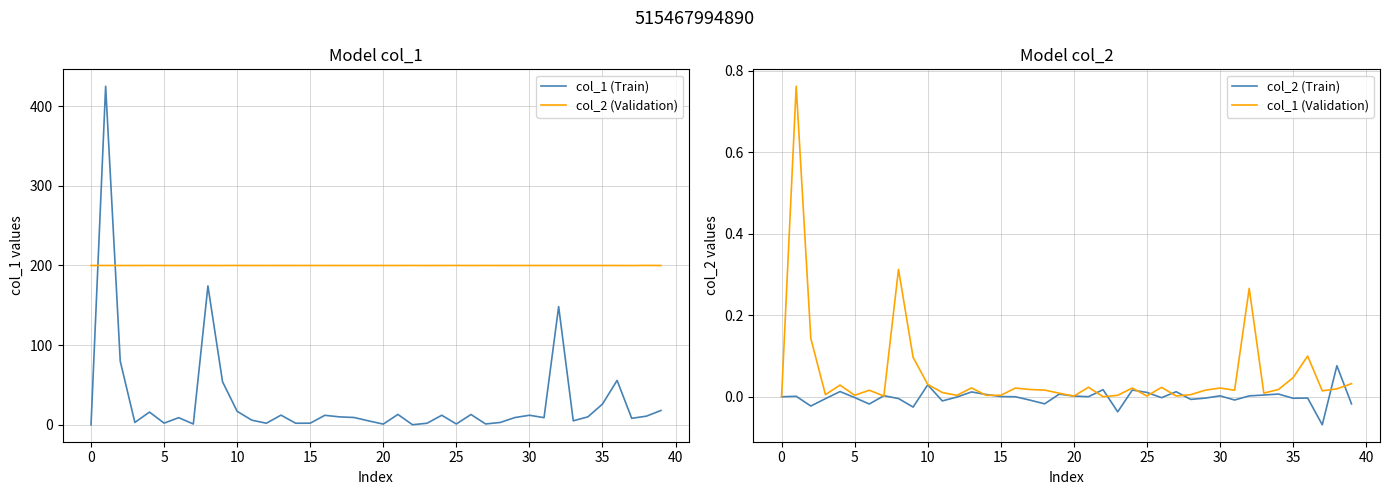

What is the maximum value for col_1 (Train)?

425.0